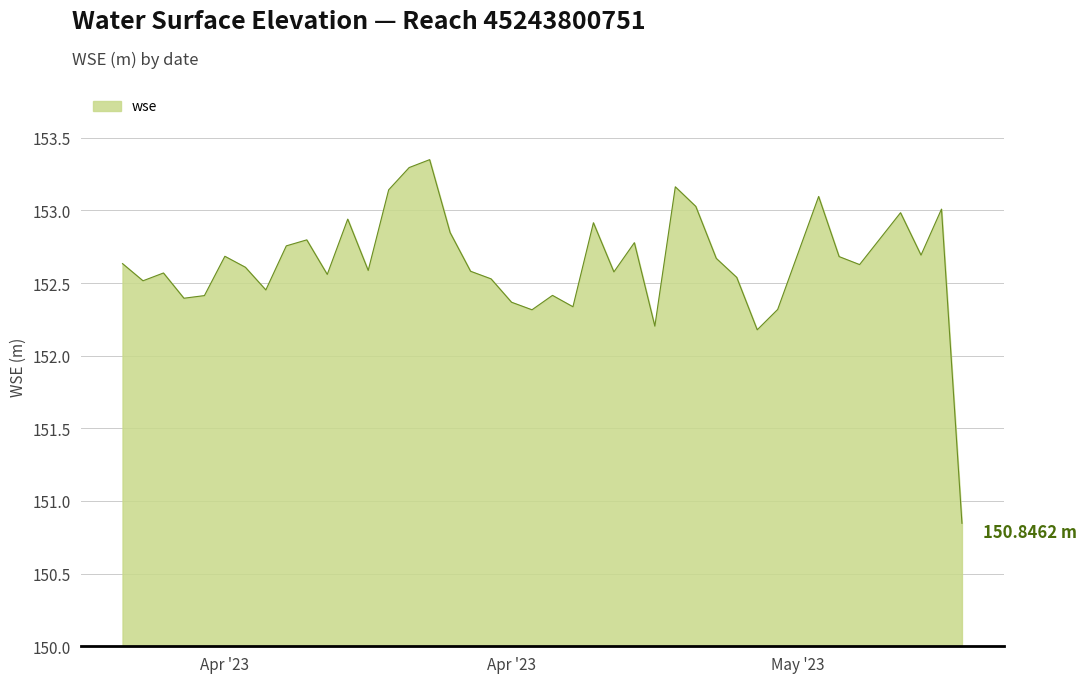

How many categories are shown in the chart?

40